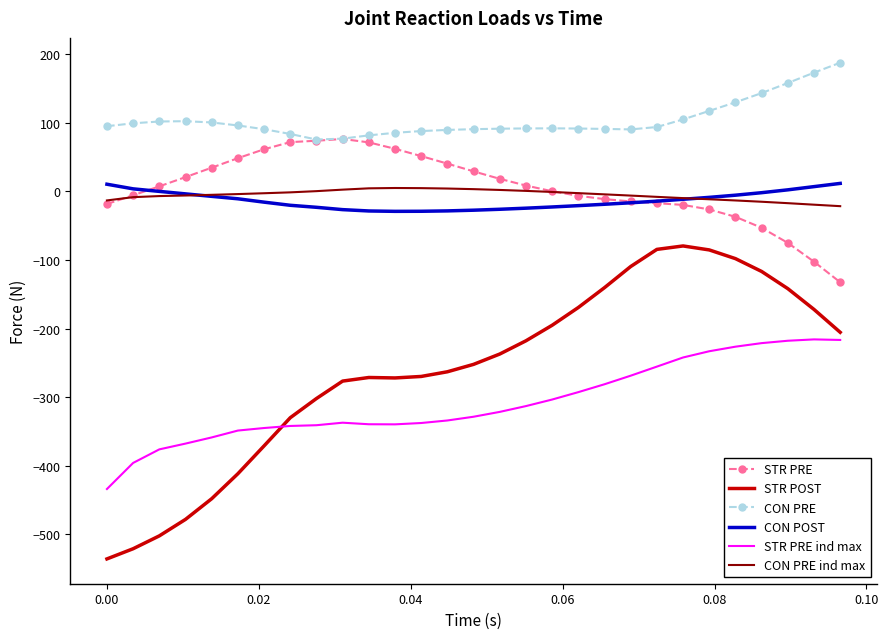

What is the highest value of the STR PRE ind max series?

-215.8